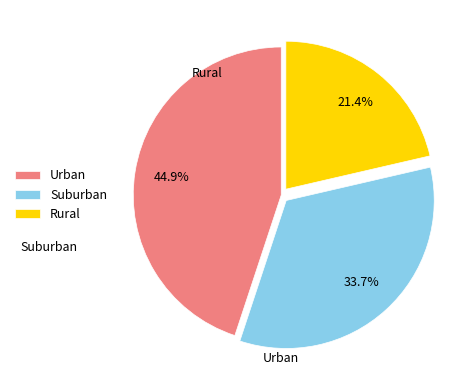

Combined, do Rural and Suburban account for over 50%?

Yes